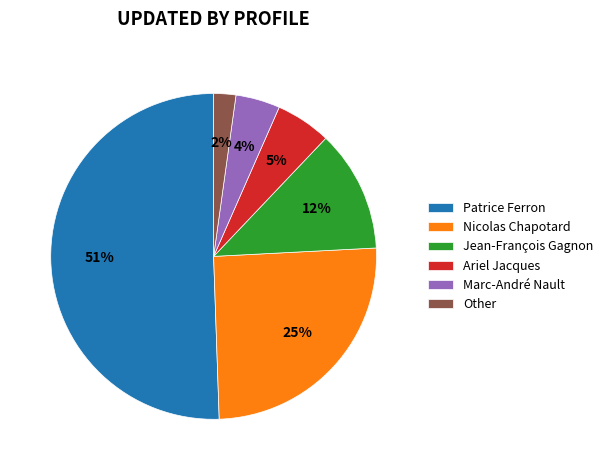

To the nearest percent, what is the average slice percentage?

17%